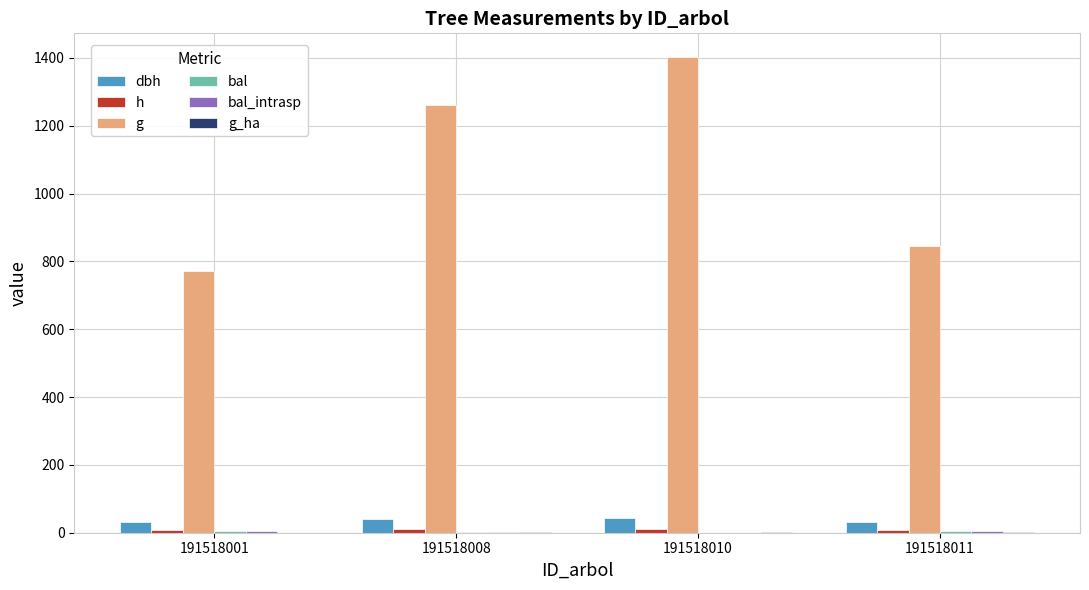

What is the difference between the maximum and minimum values in the g_ha series?

1.3